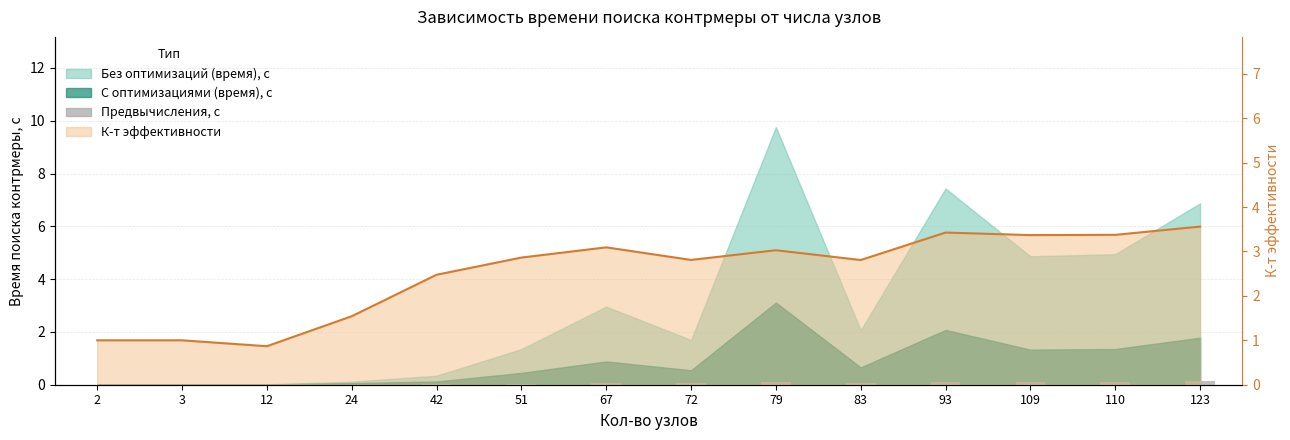

Between 2 and 109, which is larger?

109